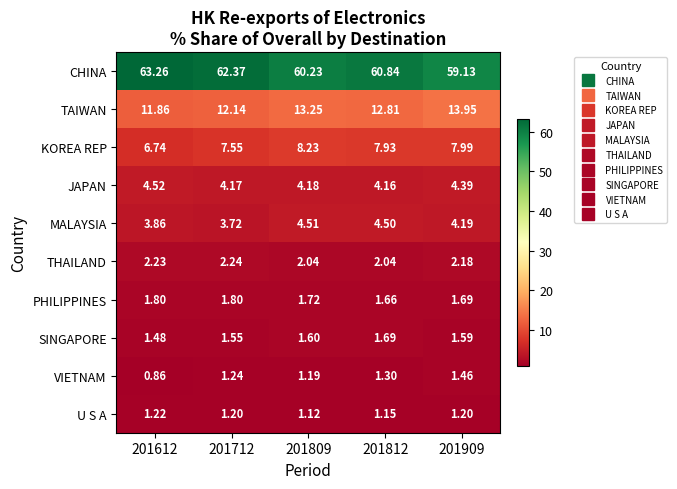

Which series changed the most between 201812 and 201909?

CHINA